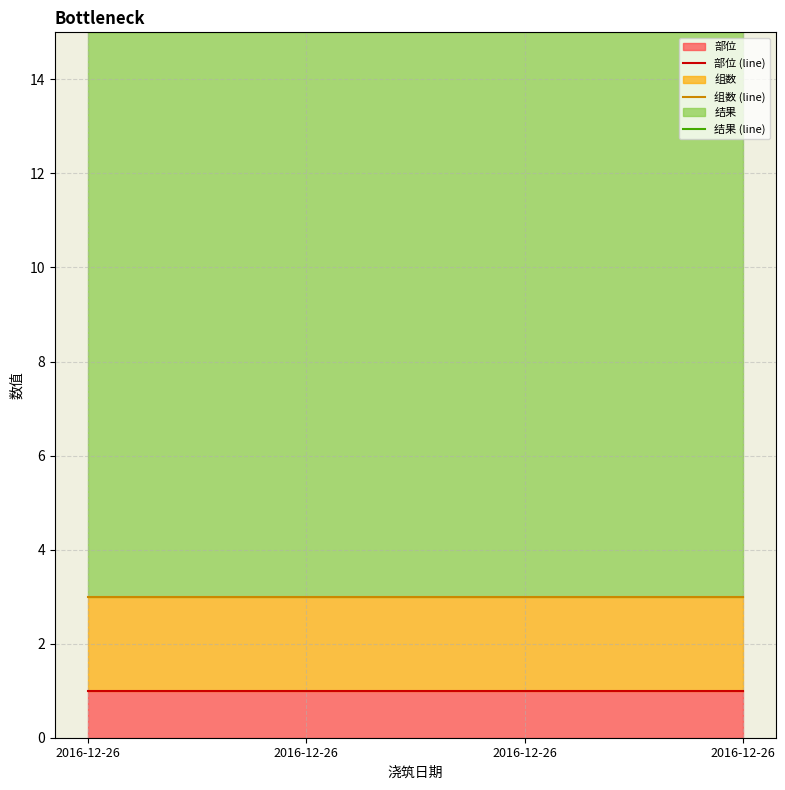

List the series in order of their peak value, lowest first.

部位 (line), 组数 (line), 结果 (line)